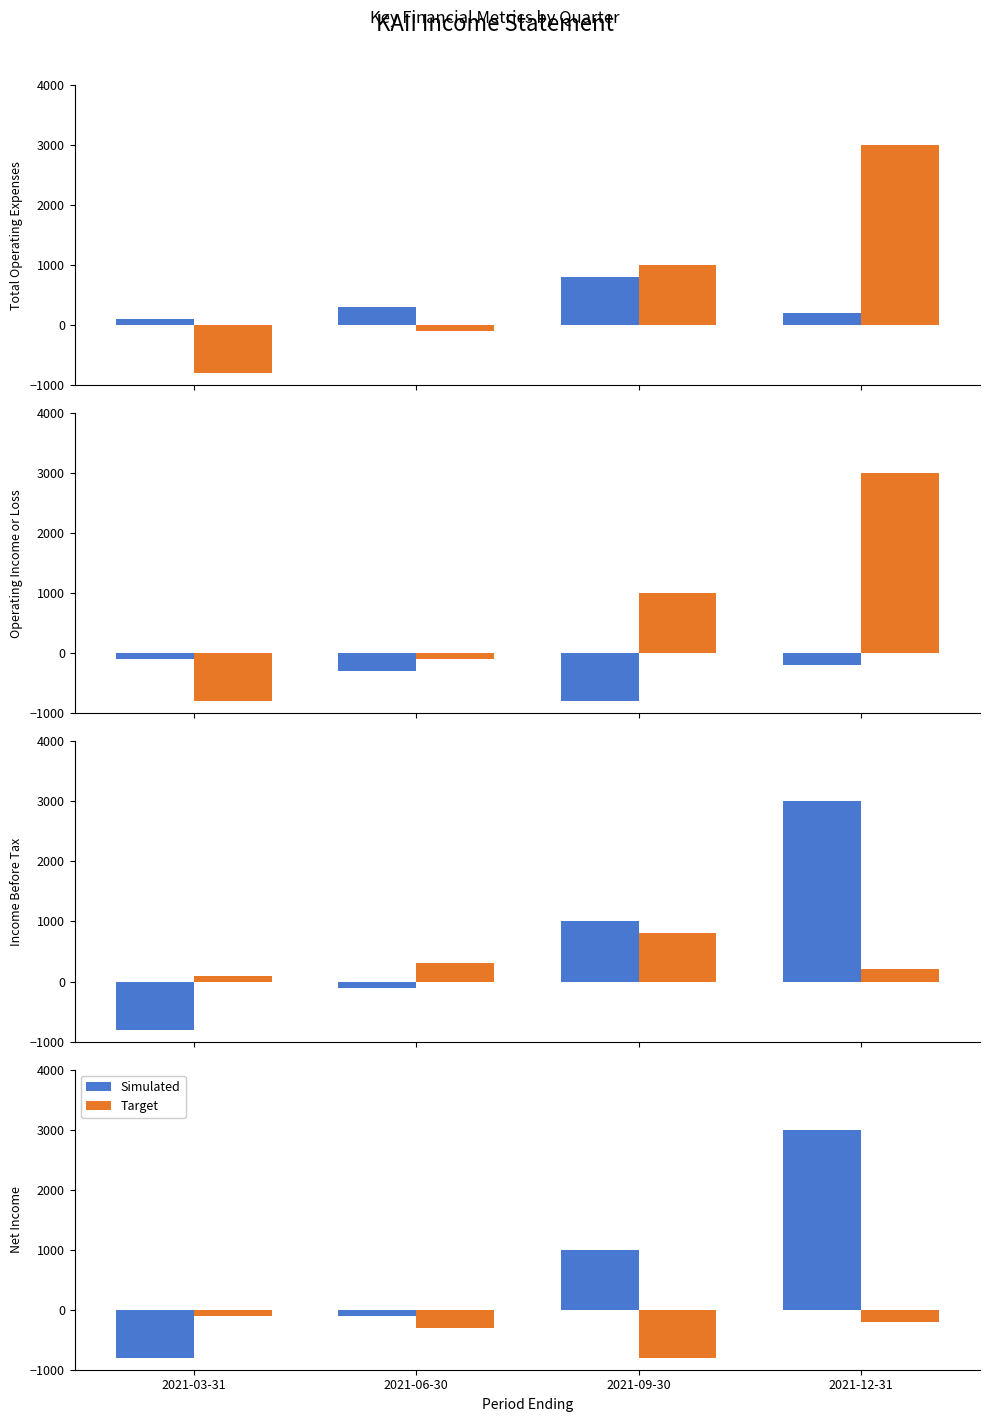

Is it true that Simulated equals 3000 at 2021-12-31?

True